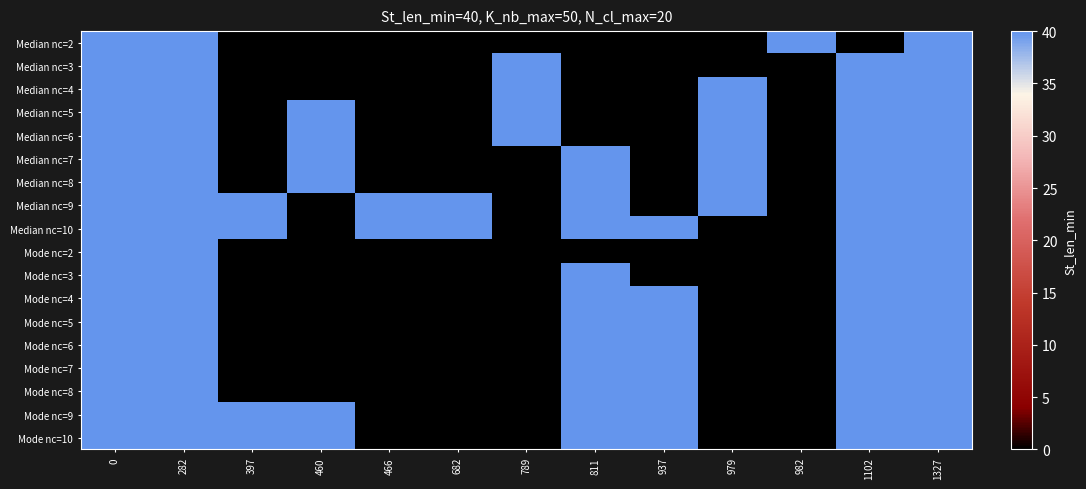

Reading right to left, list all the values displayed in this chart.

Median nc=2: 1327=40	1102=0	982=40	979=0	937=0	811=0	789=0	682=0	466=0	460=0	397=0	282=40	0=40
Median nc=3: 1327=40	1102=40	982=0	979=0	937=0	811=0	789=40	682=0	466=0	460=0	397=0	282=40	0=40
Median nc=4: 1327=40	1102=40	982=0	979=40	937=0	811=0	789=40	682=0	466=0	460=0	397=0	282=40	0=40
Median nc=5: 1327=40	1102=40	982=0	979=40	937=0	811=0	789=40	682=0	466=0	460=40	397=0	282=40	0=40
Median nc=6: 1327=40	1102=40	982=0	979=40	937=0	811=0	789=40	682=0	466=0	460=40	397=0	282=40	0=40
Median nc=7: 1327=40	1102=40	982=0	979=40	937=0	811=40	789=0	682=0	466=0	460=40	397=0	282=40	0=40
Median nc=8: 1327=40	1102=40	982=0	979=40	937=0	811=40	789=0	682=0	466=0	460=40	397=0	282=40	0=40
Median nc=9: 1327=40	1102=40	982=0	979=40	937=0	811=40	789=0	682=40	466=40	460=0	397=40	282=40	0=40
Median nc=10: 1327=40	1102=40	982=0	979=0	937=40	811=40	789=0	682=40	466=40	460=0	397=40	282=40	0=40
Mode nc=2: 1327=40	1102=40	982=0	979=0	937=0	811=0	789=0	682=0	466=0	460=0	397=0	282=40	0=40
Mode nc=3: 1327=40	1102=40	982=0	979=0	937=0	811=40	789=0	682=0	466=0	460=0	397=0	282=40	0=40
Mode nc=4: 1327=40	1102=40	982=0	979=0	937=40	811=40	789=0	682=0	466=0	460=0	397=0	282=40	0=40
Mode nc=5: 1327=40	1102=40	982=0	979=0	937=40	811=40	789=0	682=0	466=0	460=0	397=0	282=40	0=40
Mode nc=6: 1327=40	1102=40	982=0	979=0	937=40	811=40	789=0	682=0	466=0	460=0	397=0	282=40	0=40
Mode nc=7: 1327=40	1102=40	982=0	979=0	937=40	811=40	789=0	682=0	466=0	460=0	397=0	282=40	0=40
Mode nc=8: 1327=40	1102=40	982=0	979=0	937=40	811=40	789=0	682=0	466=0	460=0	397=0	282=40	0=40
Mode nc=9: 1327=40	1102=40	982=0	979=0	937=40	811=40	789=0	682=0	466=0	460=40	397=40	282=40	0=40
Mode nc=10: 1327=40	1102=40	982=0	979=0	937=40	811=40	789=0	682=0	466=0	460=40	397=40	282=40	0=40